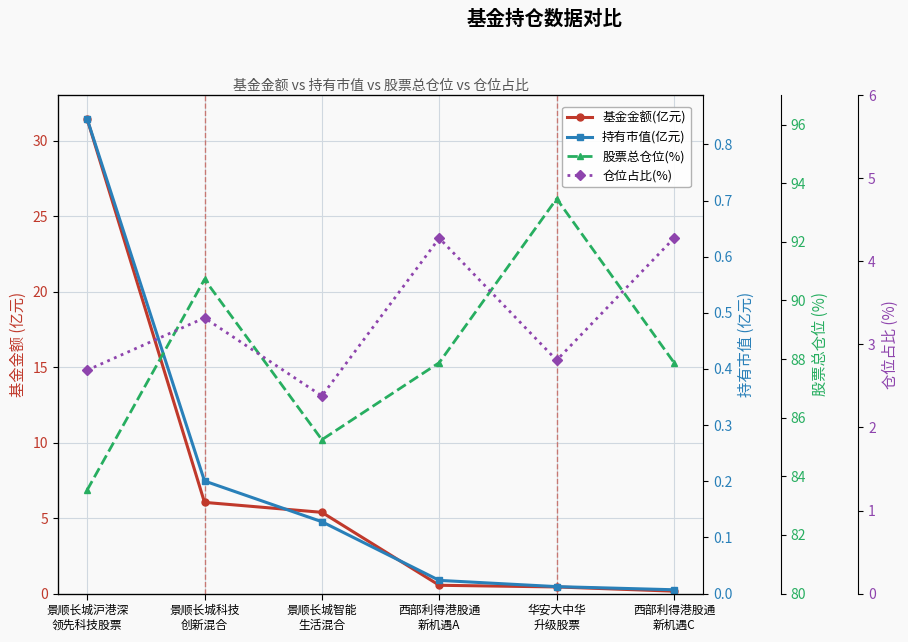

What is the difference between the highest and lowest values at 景顺长城沪港深
领先科技股票?

82.7